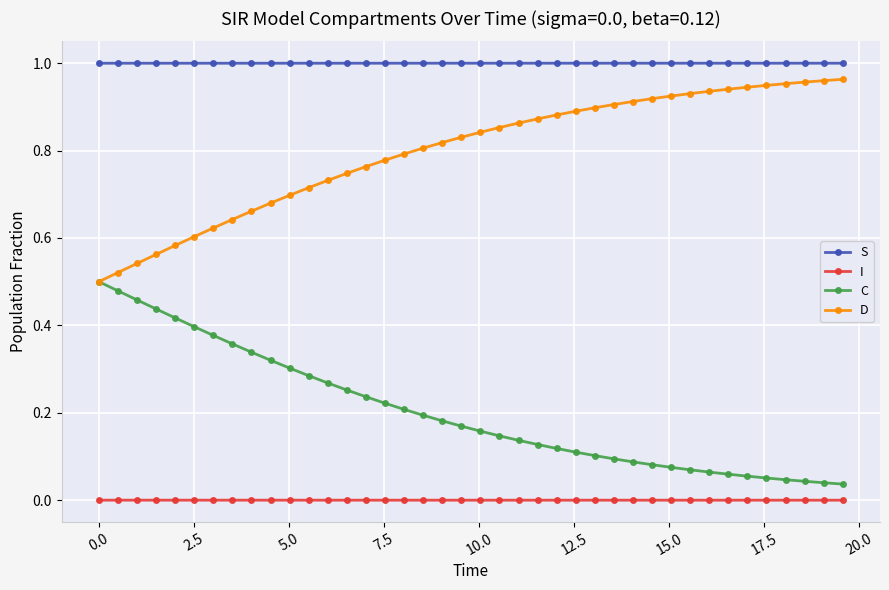

How many lines are shown in the chart?

4